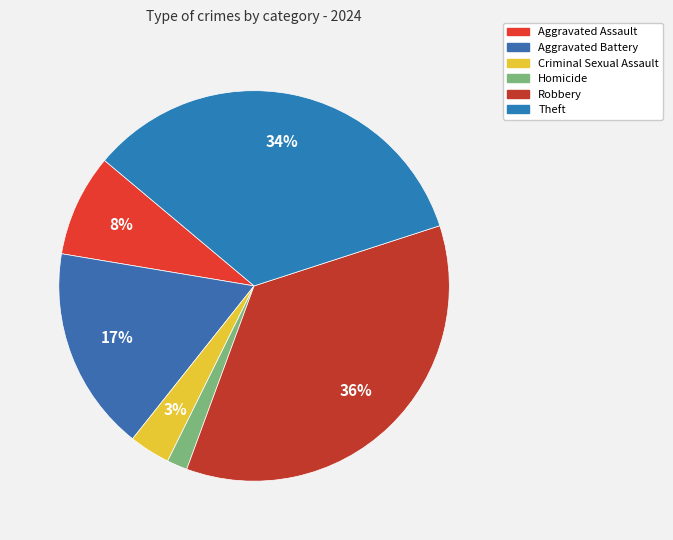

Combined, what portion of the pie is Theft and Homicide?

35.6%